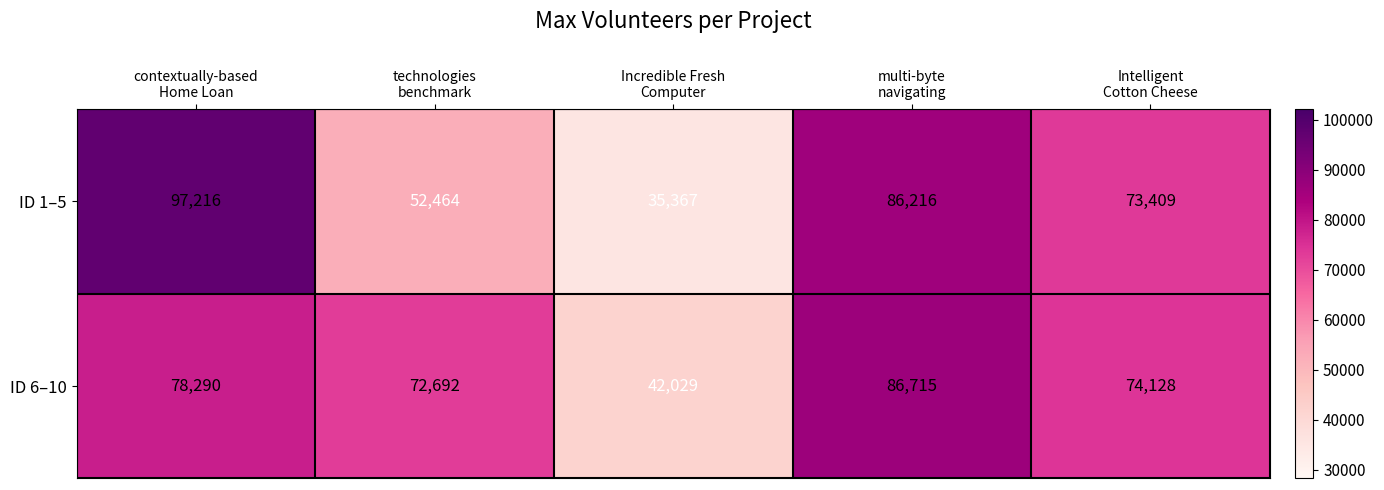

At how many categories does at least one series exceed 39479?

5